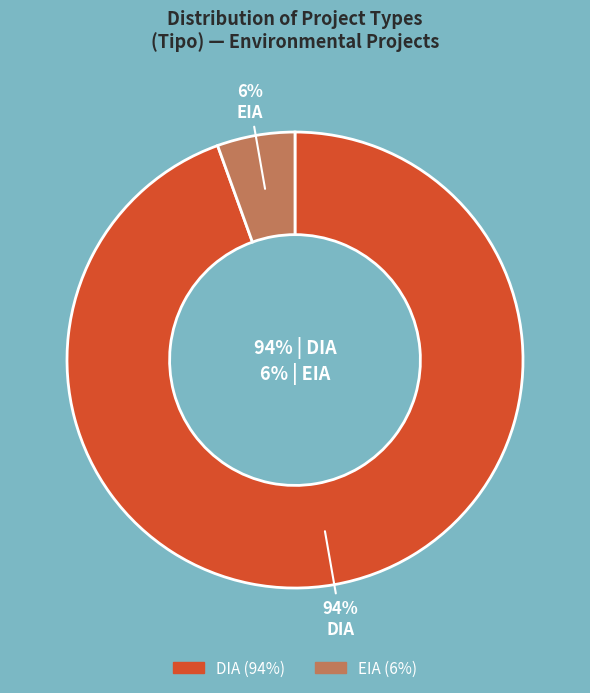

To the nearest percent, what is the average slice percentage?

50%